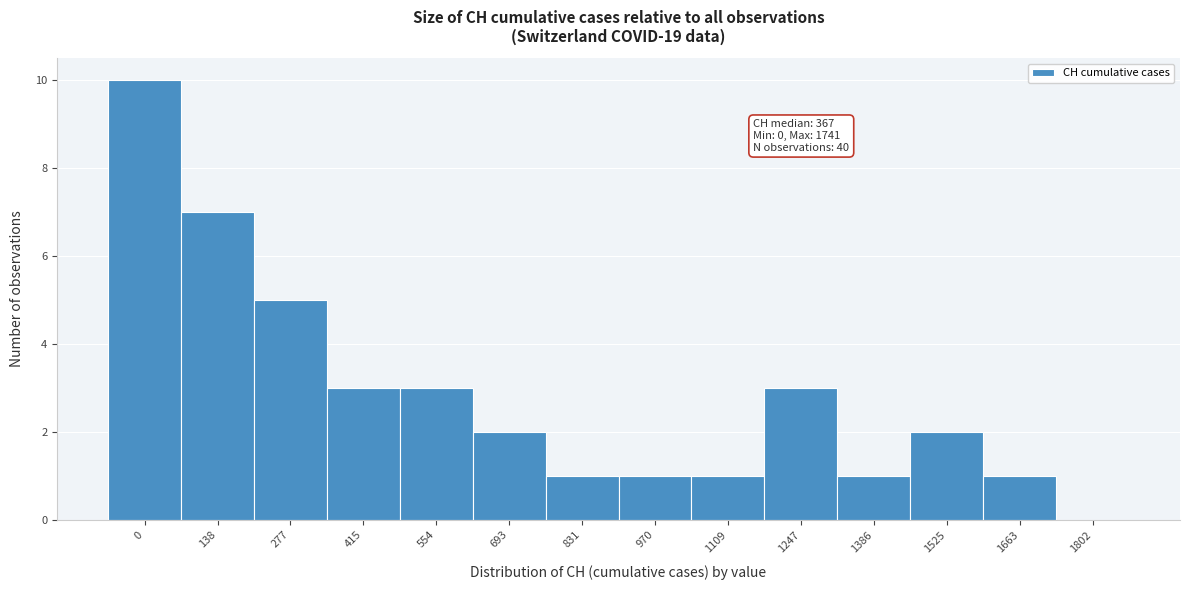

Reading left to right, extract all data points from this chart.

0=10	138=7	277=5	415=3	554=3	693=2	831=1	970=1	1109=1	1247=3	1386=1	1525=2	1663=1	1802=0